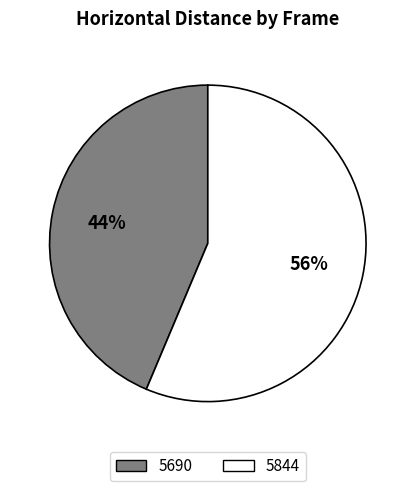

What is the ratio of the value at 5844 to the value at 5690?

1.3